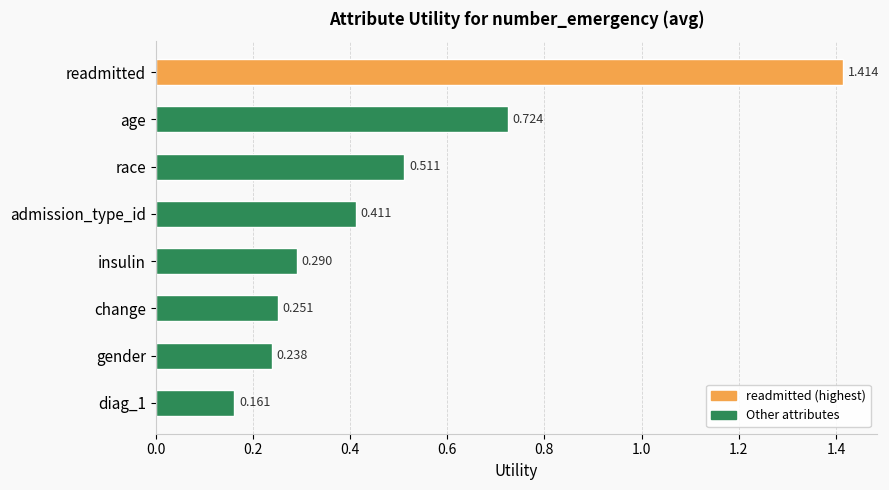

Which has a higher value, insulin or readmitted?

readmitted